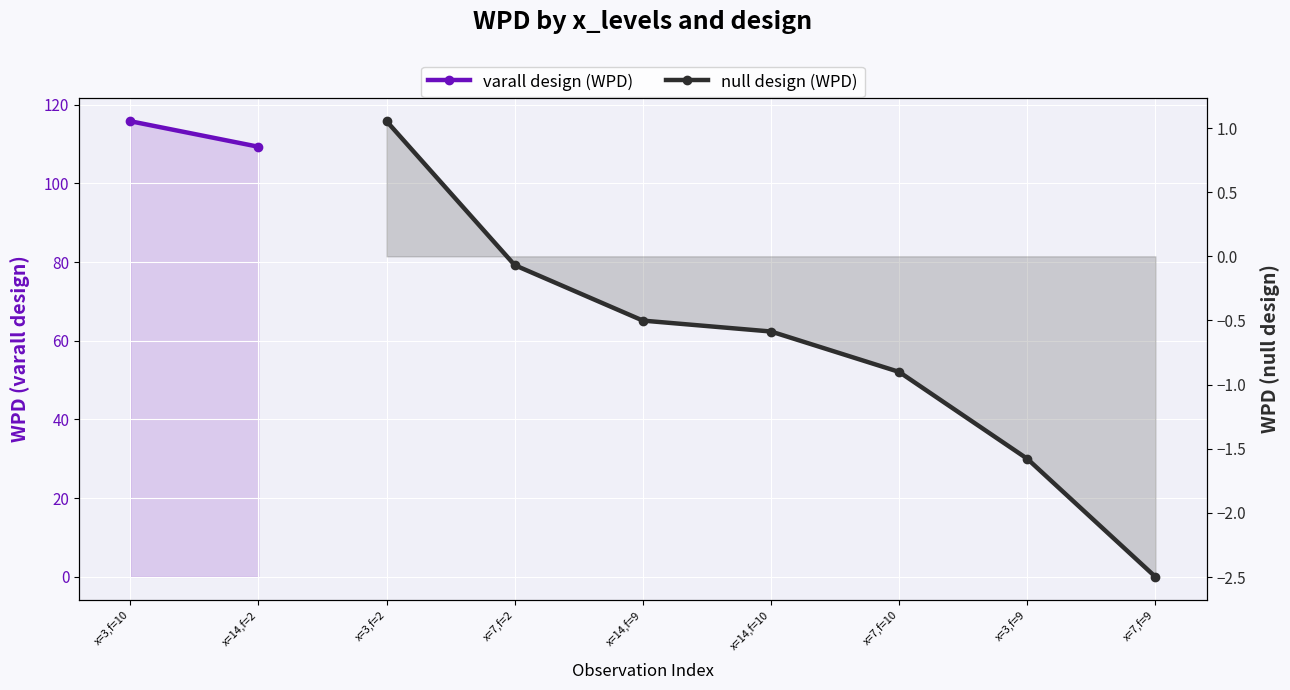

Read the null design (WPD) value at x=14,f=9.

-0.5